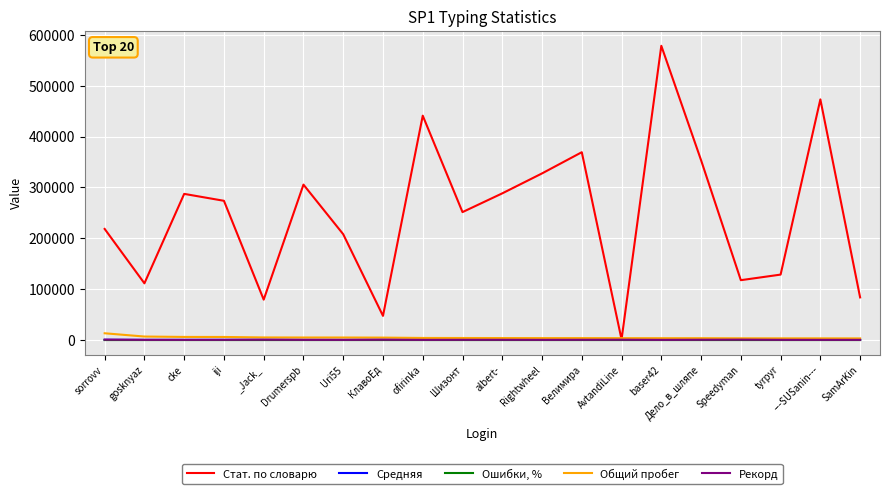

The Общий пробег series shows 3349.0 at tyrpyr. True or false?

True